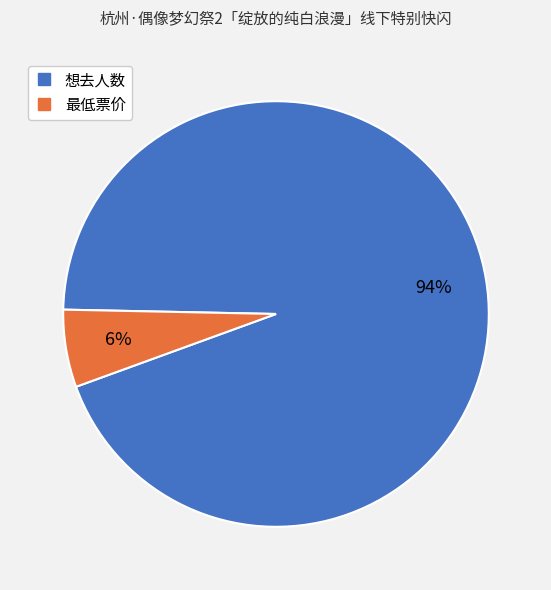

Rank the categories by value from highest to lowest.

想去人数, 最低票价